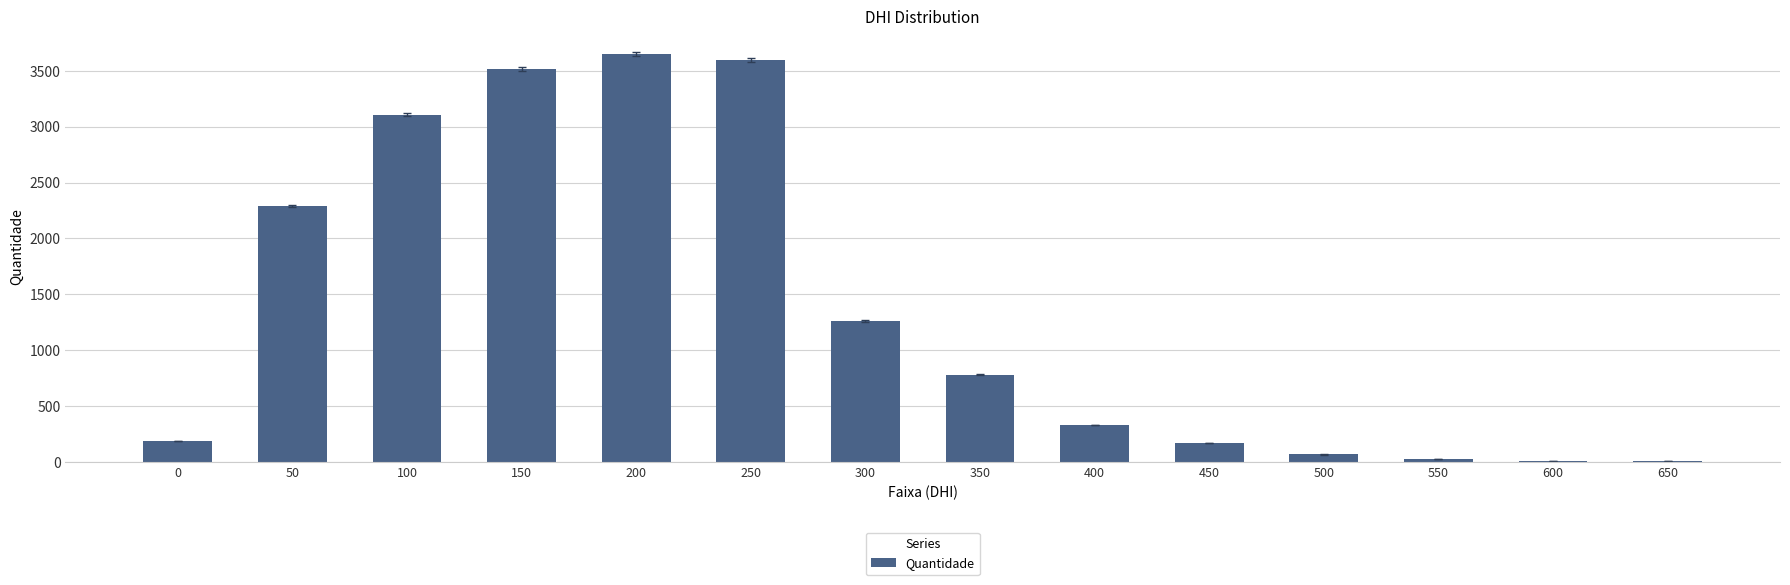

What is the change in value from 400 to 550?

-304